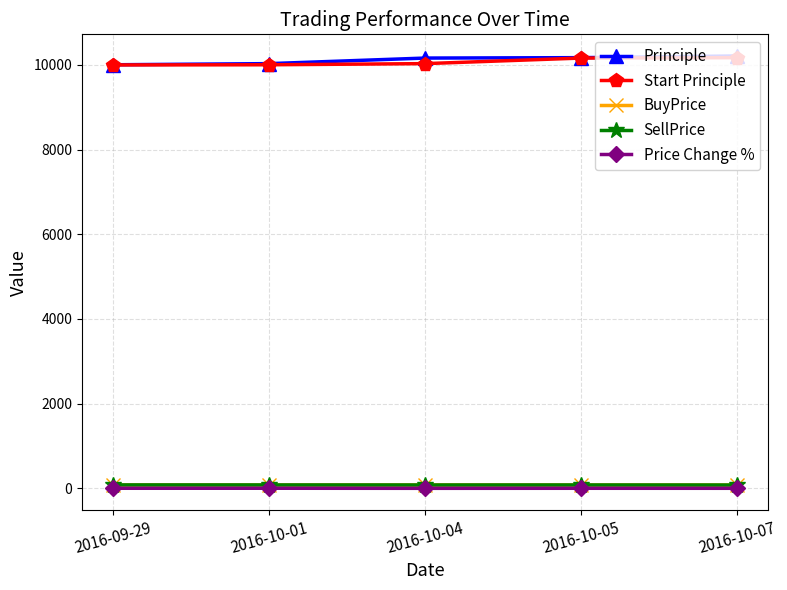

What is the average value of the SellPrice series?

78.0